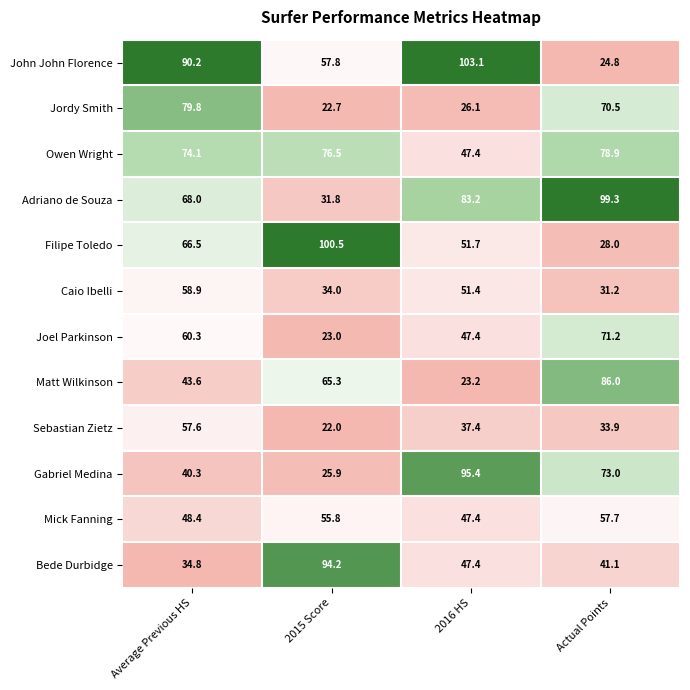

What is the smallest value displayed?

22.0